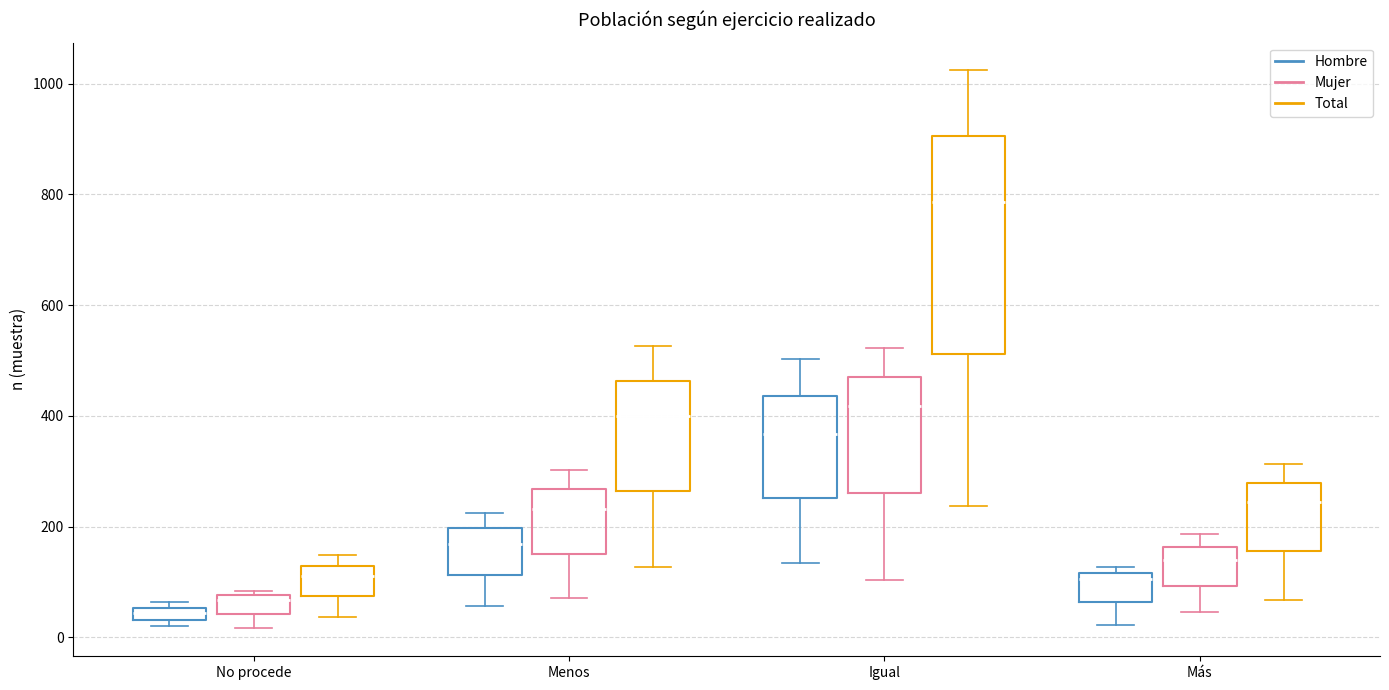

Which box has the lowest median line?

No procede (Hombre)